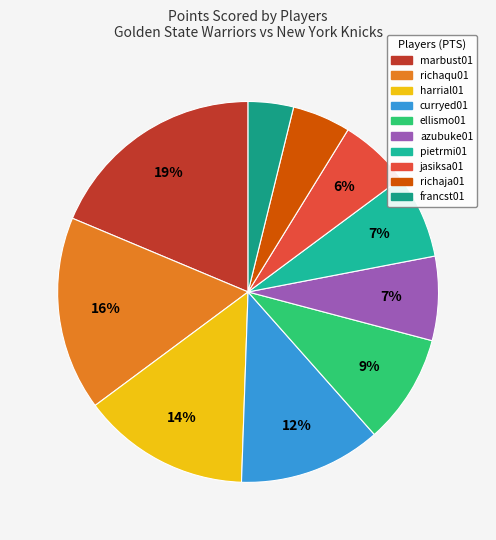

Does any single category account for the majority?

No